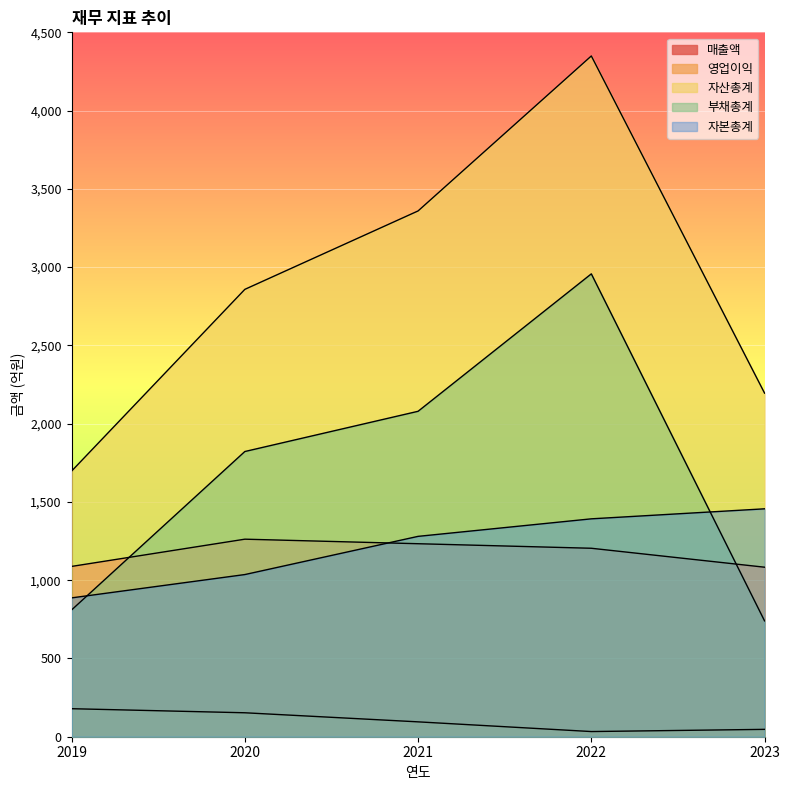

In 영업이익, how many points are lower than both neighbors (excluding endpoints)?

1